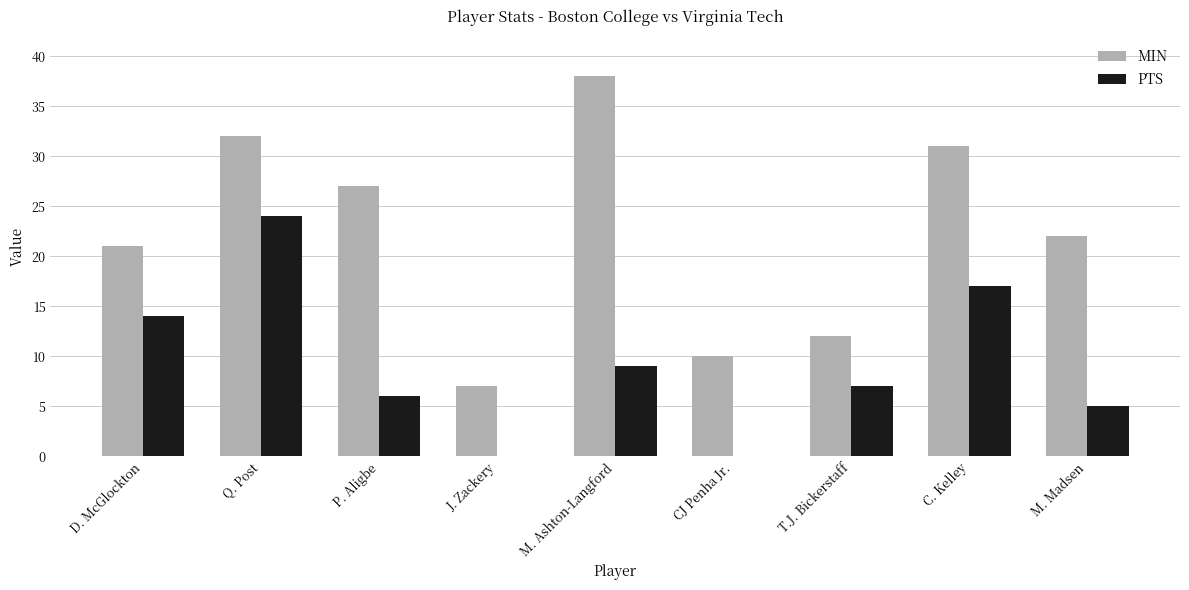

What is the highest value of the MIN series?

38